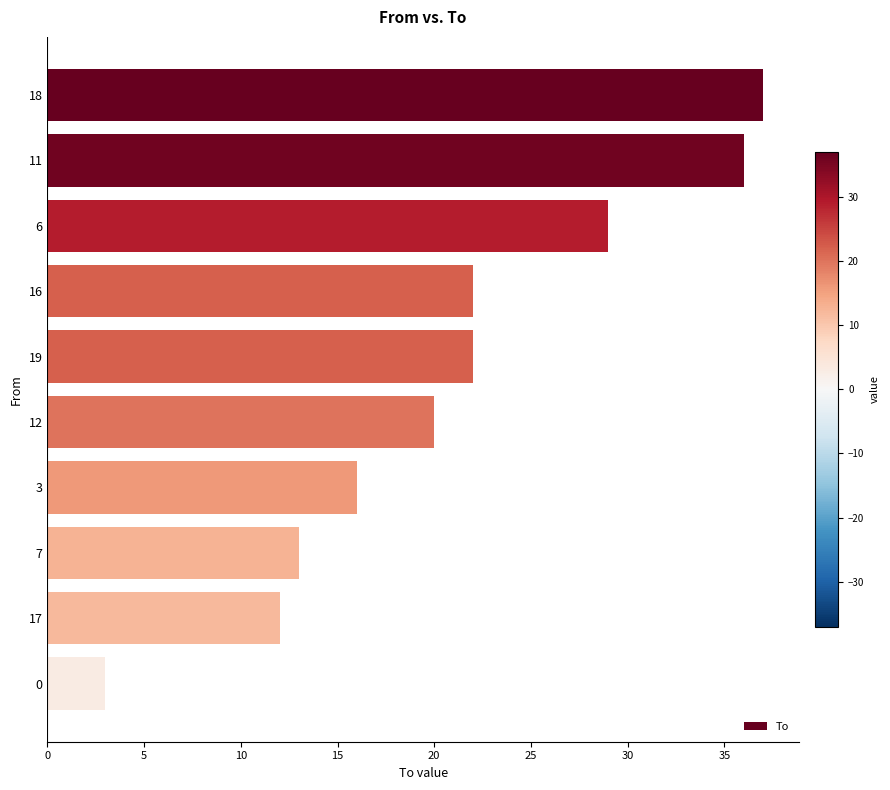

What is the change in value from 7 to 0?

-10